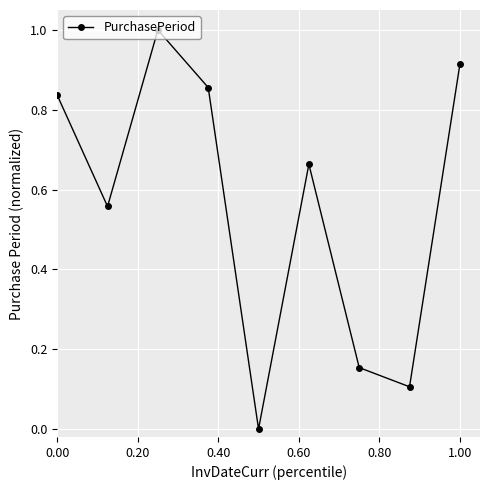

Is this an area chart (filled region under the line)?

No